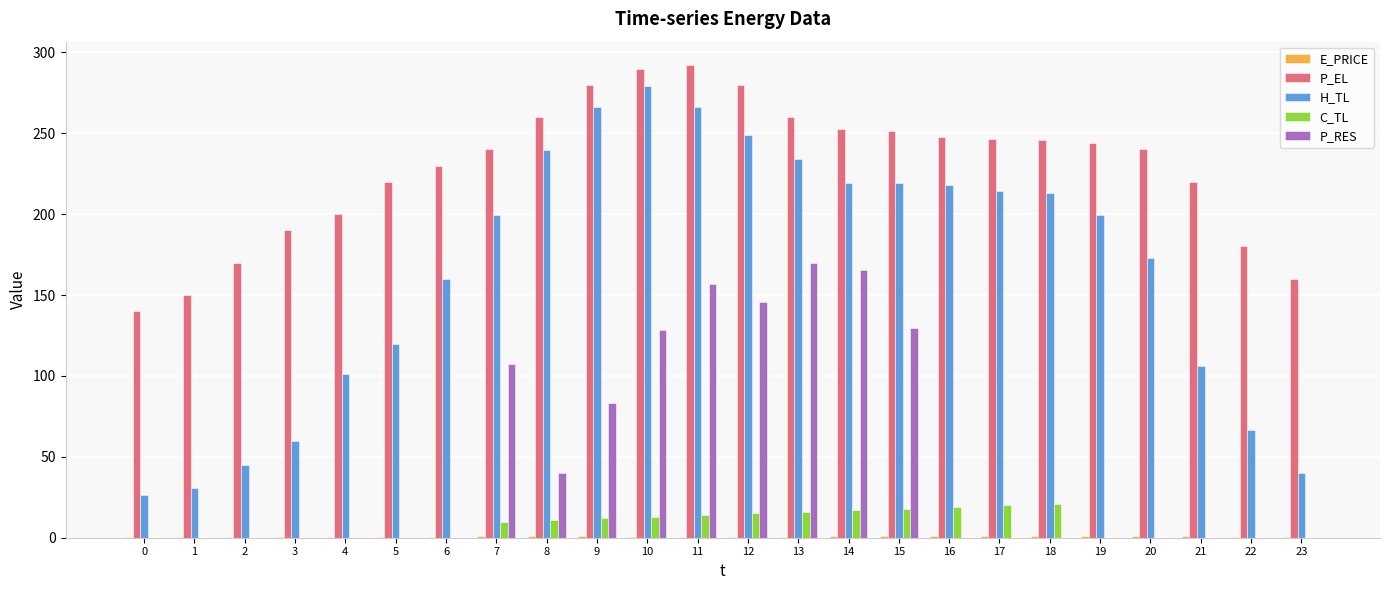

Which series changed the most between 4 and 10?

H_TL